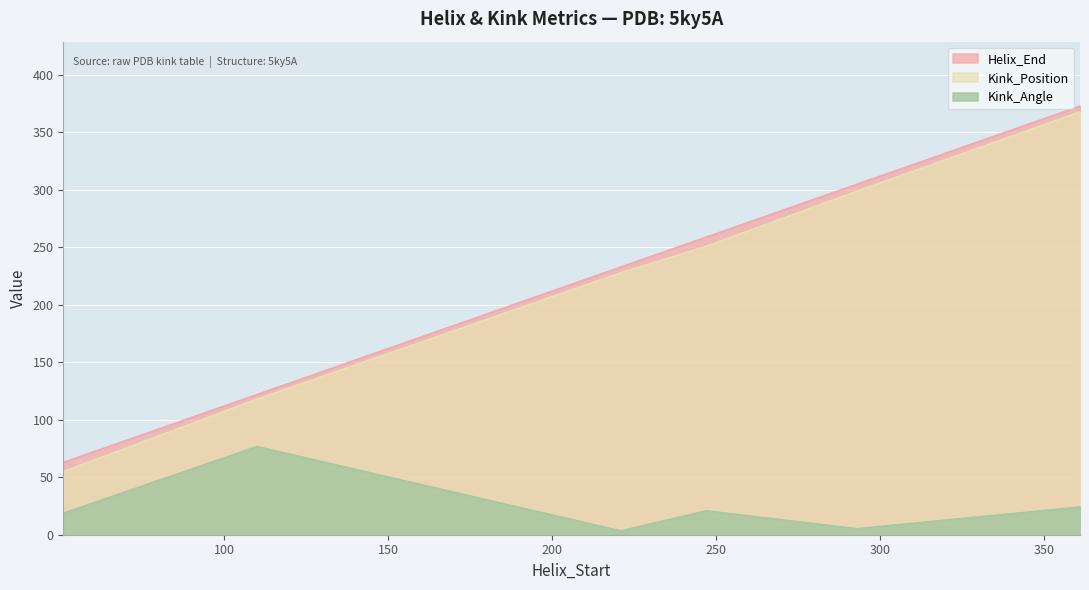

True or false: Kink_Position and Helix_End intersect in this chart.

False